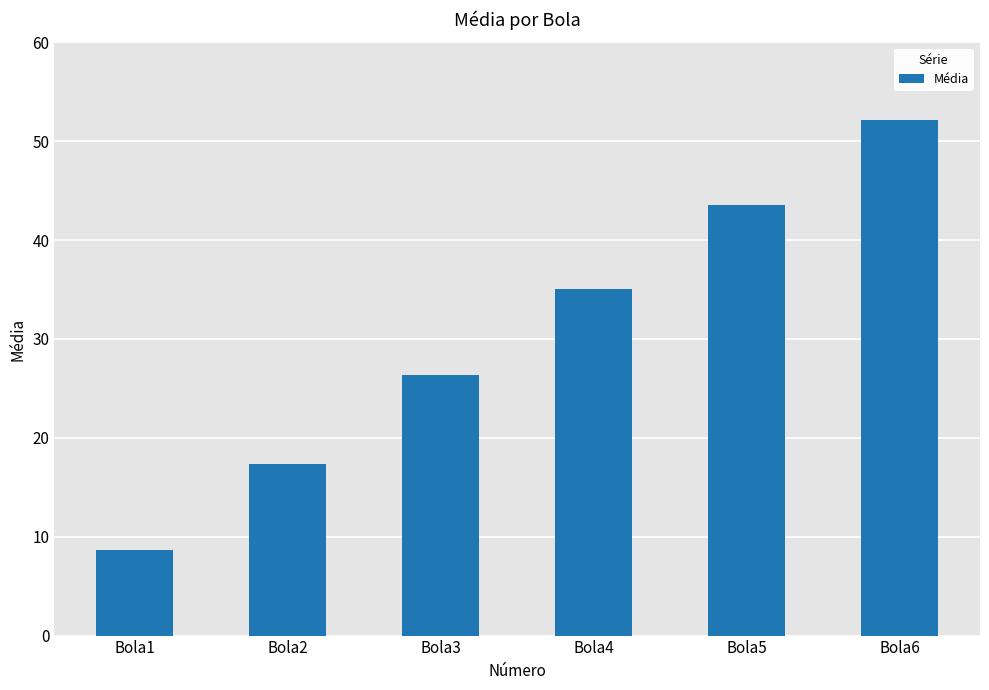

The value at Bola1 is 8.6. True or false?

True